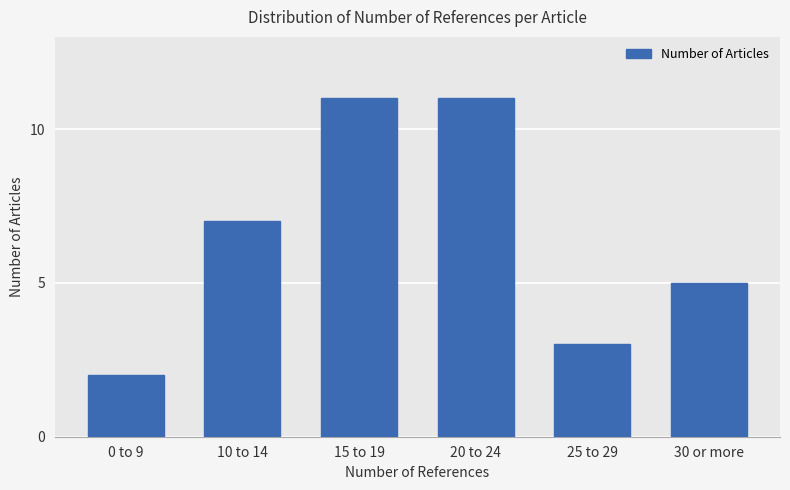

Reading left to right, transcribe all the data shown in this chart.

2	7	11	11	3	5